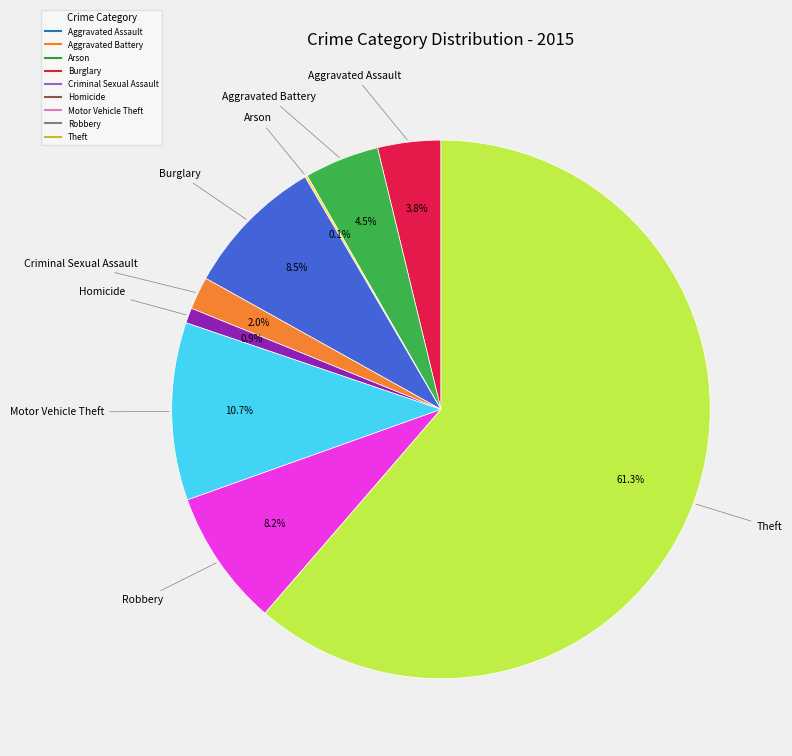

Approximately how many times larger is the value at Criminal Sexual Assault compared to Aggravated Battery?

0.4